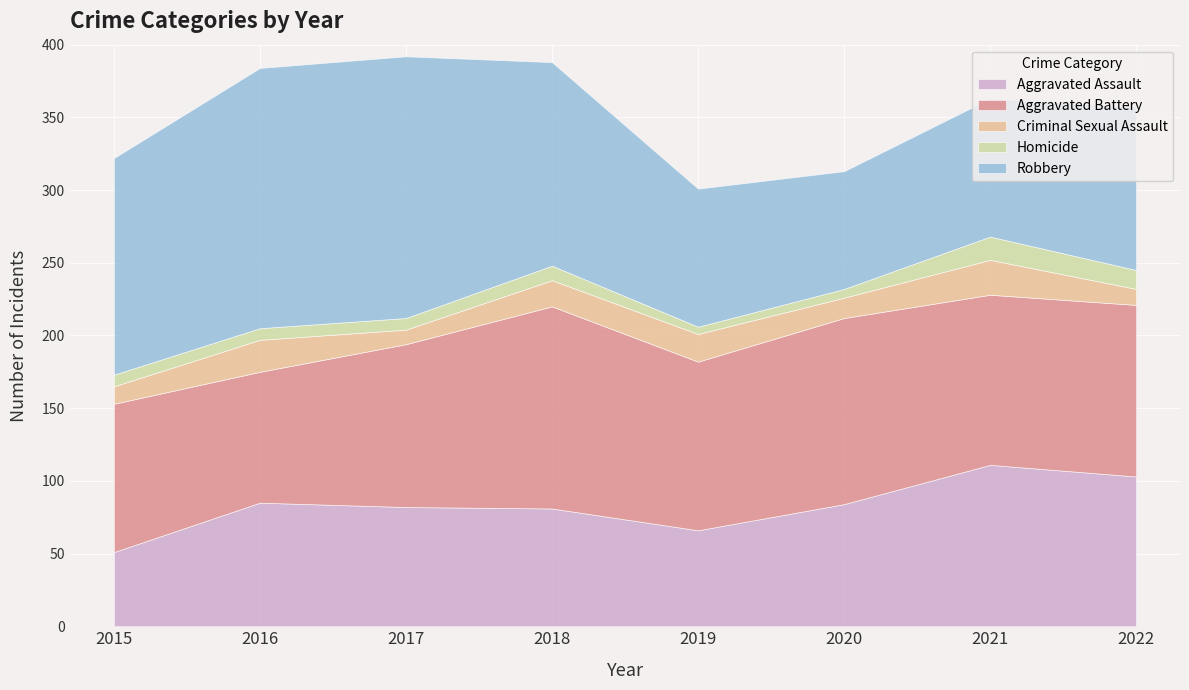

Reading left to right, list all the values displayed in this chart.

Aggravated Assault: 2015=51	2016=85	2017=82	2018=81	2019=66	2020=84	2021=111	2022=103
Aggravated Battery: 2015=102	2016=90	2017=112	2018=139	2019=116	2020=128	2021=117	2022=118
Criminal Sexual Assault: 2015=12	2016=22	2017=10	2018=18	2019=19	2020=14	2021=24	2022=11
Homicide: 2015=8	2016=8	2017=8	2018=10	2019=5	2020=6	2021=16	2022=13
Robbery: 2015=149	2016=179	2017=180	2018=140	2019=95	2020=81	2021=95	2022=112